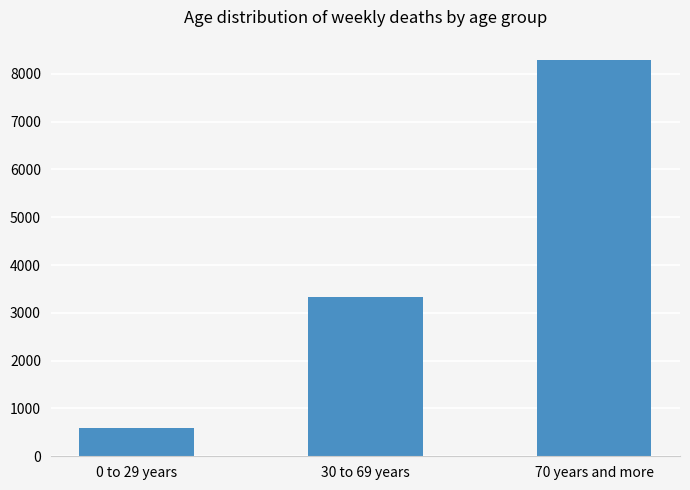

What is the smallest value displayed?

583